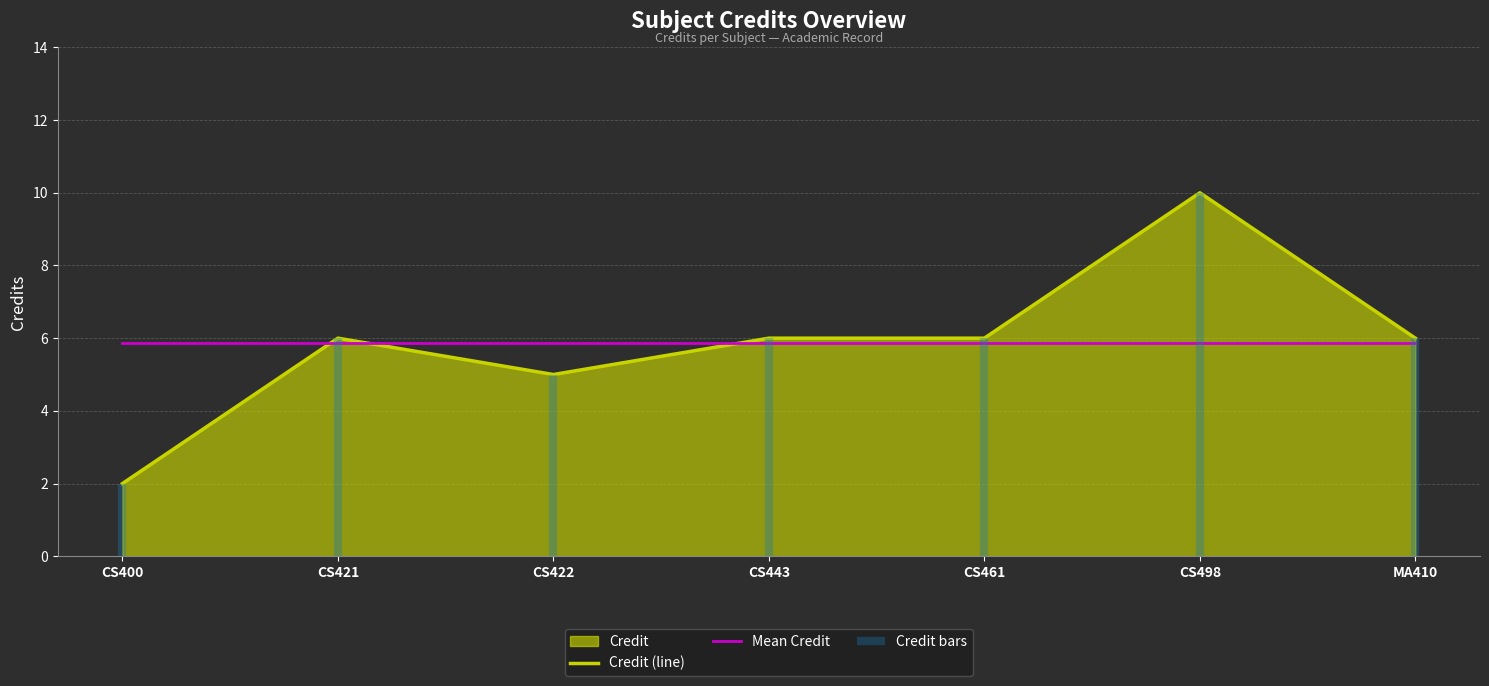

Which has a higher value, CS461 or CS400?

CS461